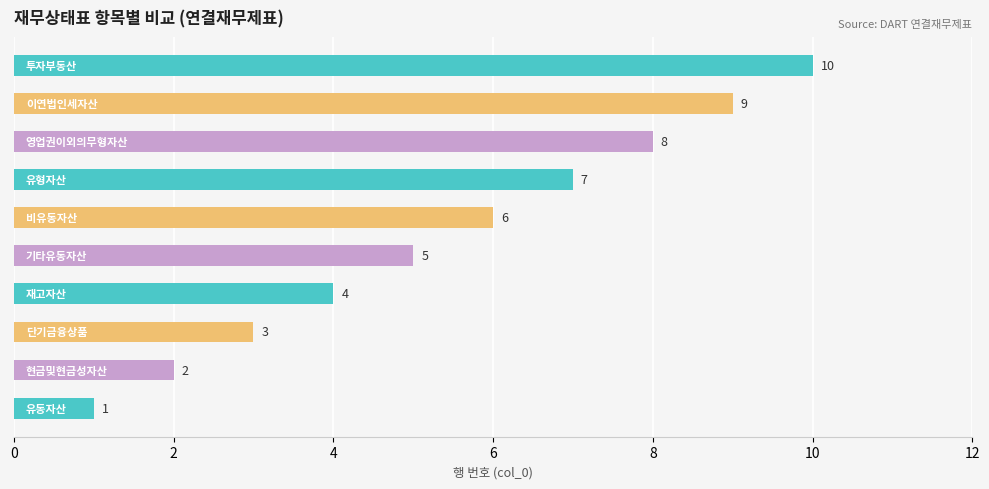

How many values are between 3 and 8?

6